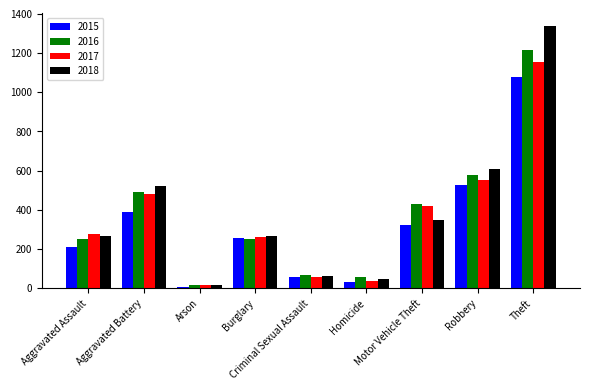

What is the difference between the 2018 values at Arson and Motor Vehicle Theft?

331